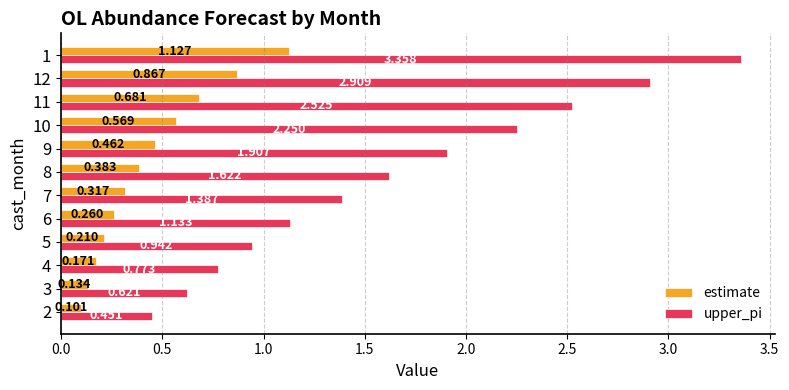

How many data points in upper_pi are less than 1?

4